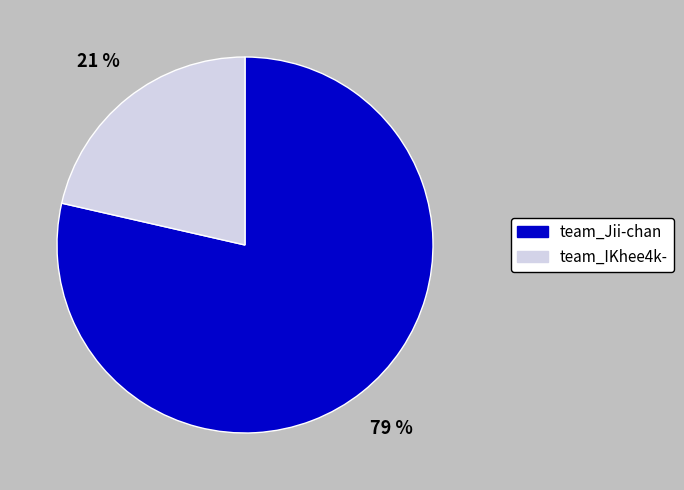

Which has a higher value, team_Jii-chan or team_IKhee4k-?

team_Jii-chan